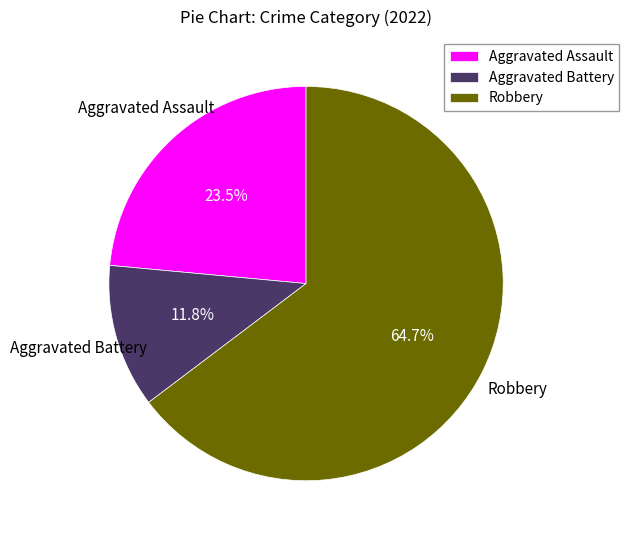

Which category has the biggest portion of the pie?

Robbery